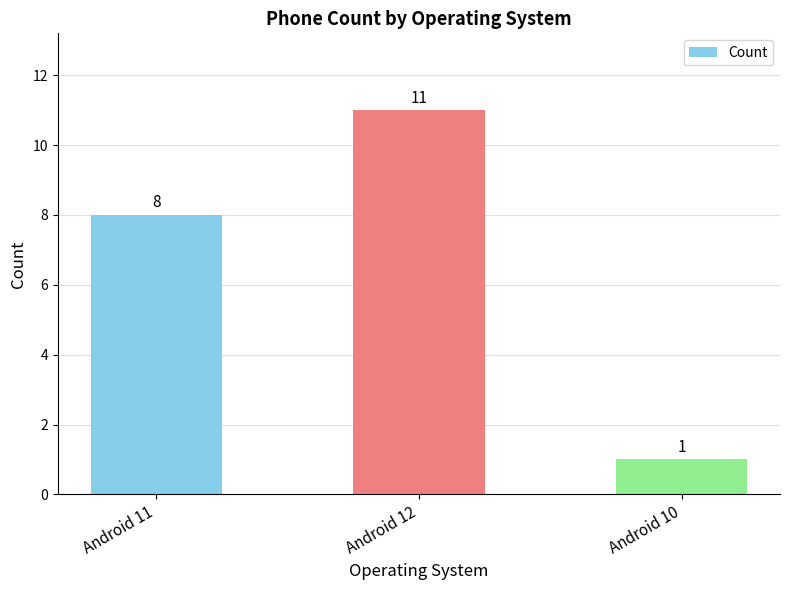

Reading left to right, transcribe all the data shown in this chart.

8	11	1